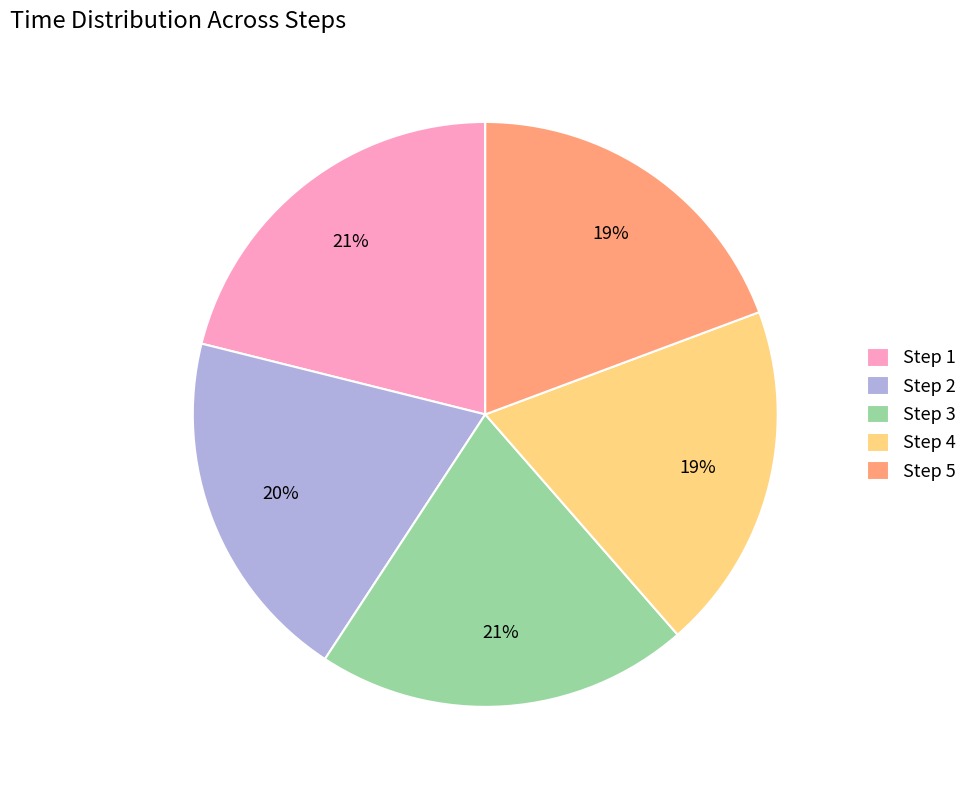

How many slices are in this pie chart?

5